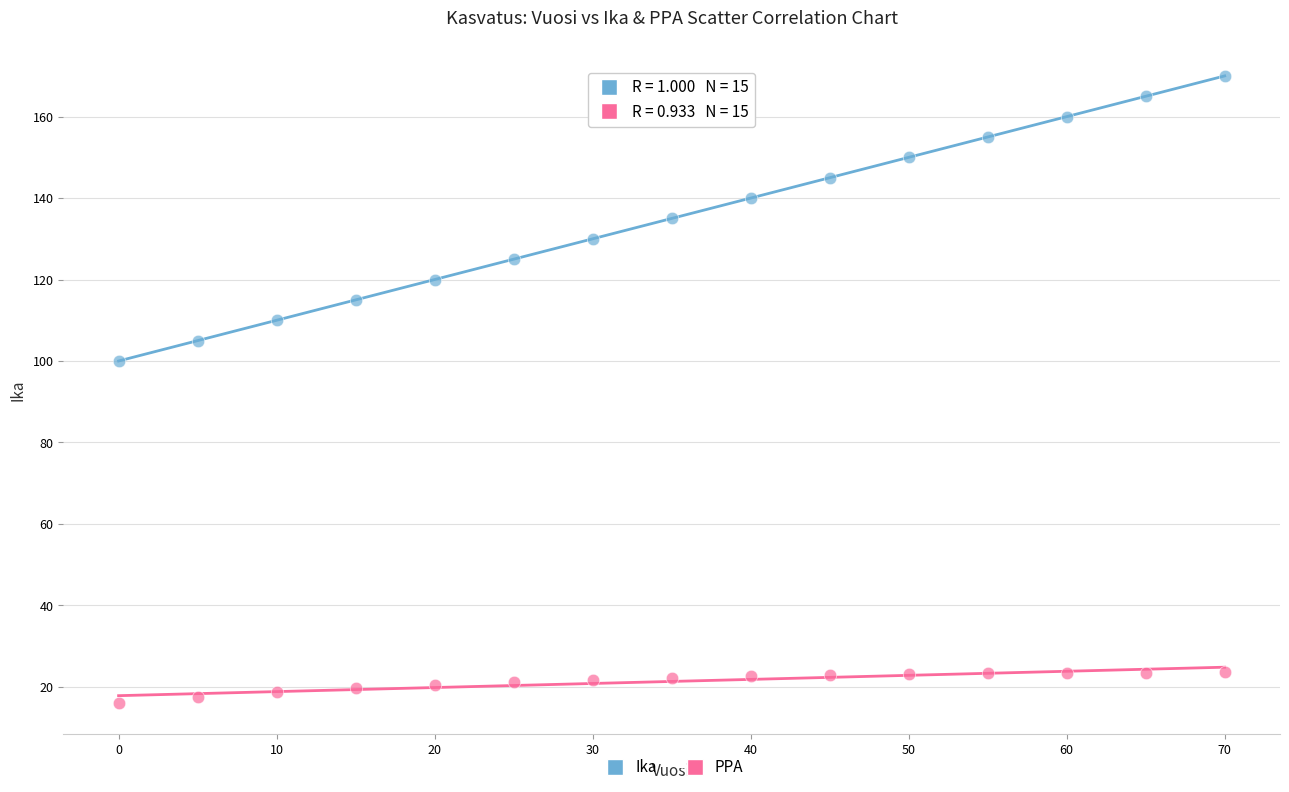

Across all data points, what is the range of Y values (max minus min)?

154.0